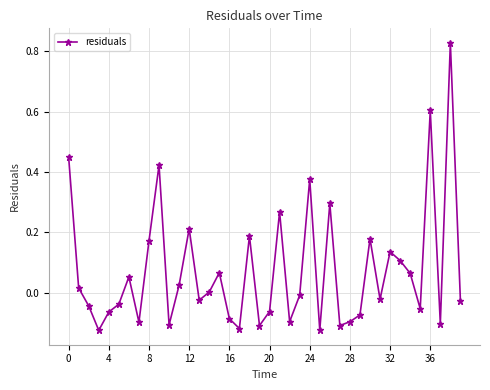

What is the sum of all values?

2.9